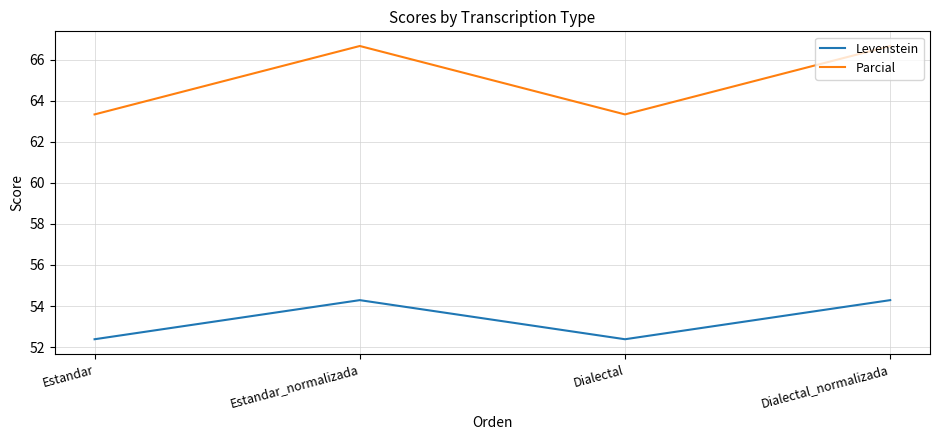

How many values in the Levenstein series exceed 54?

2